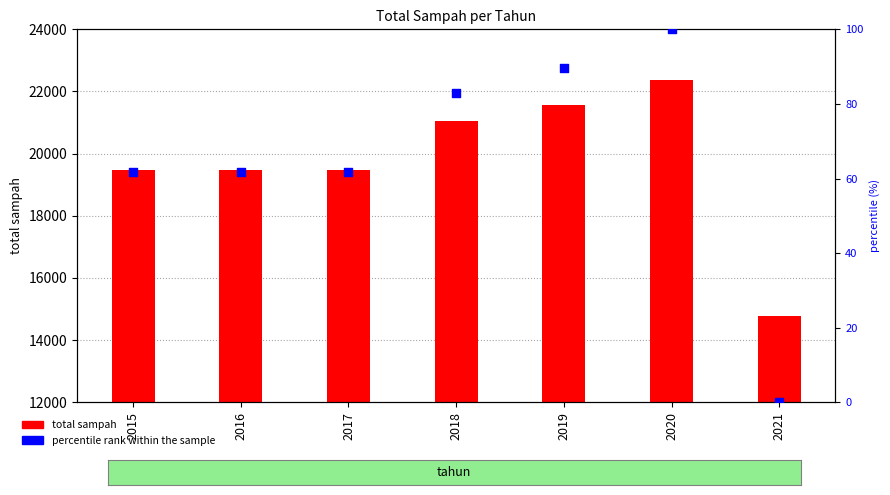

At how many categories does at least one series exceed 12305?

7